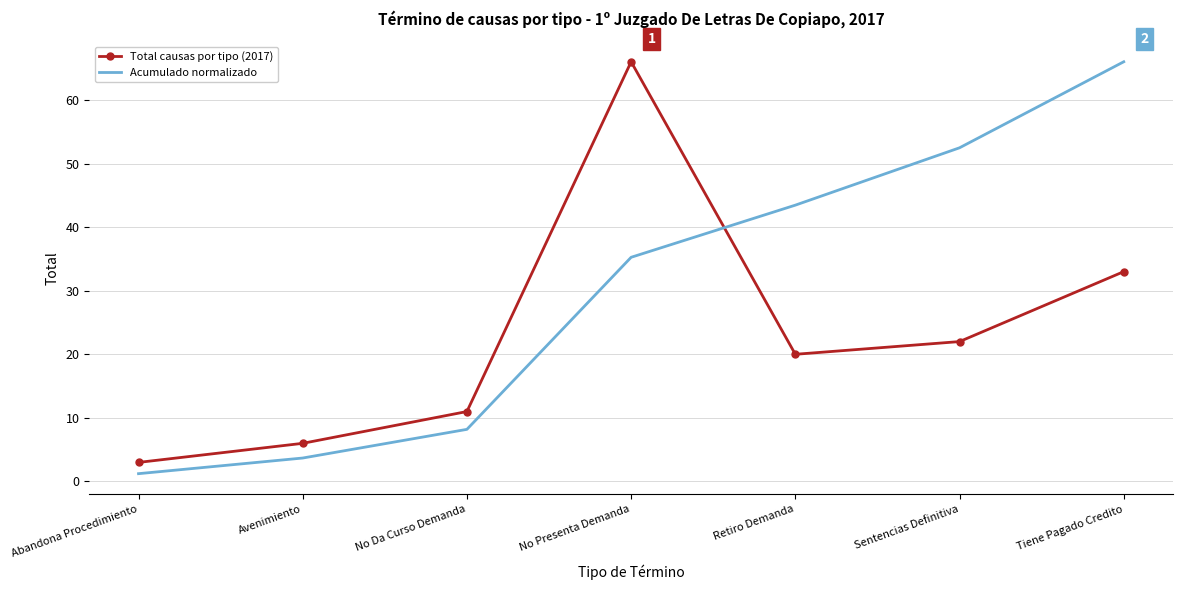

Which label corresponds to the smallest value in the chart?

Abandona Procedimiento